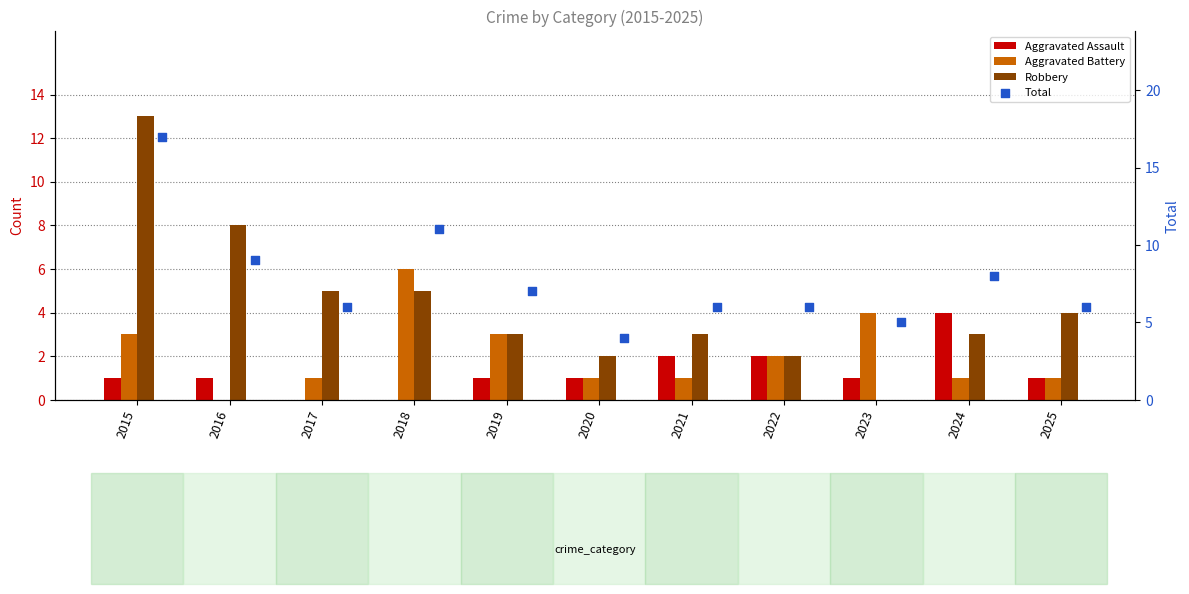

Which series has the widest spread of Y values?

Robbery